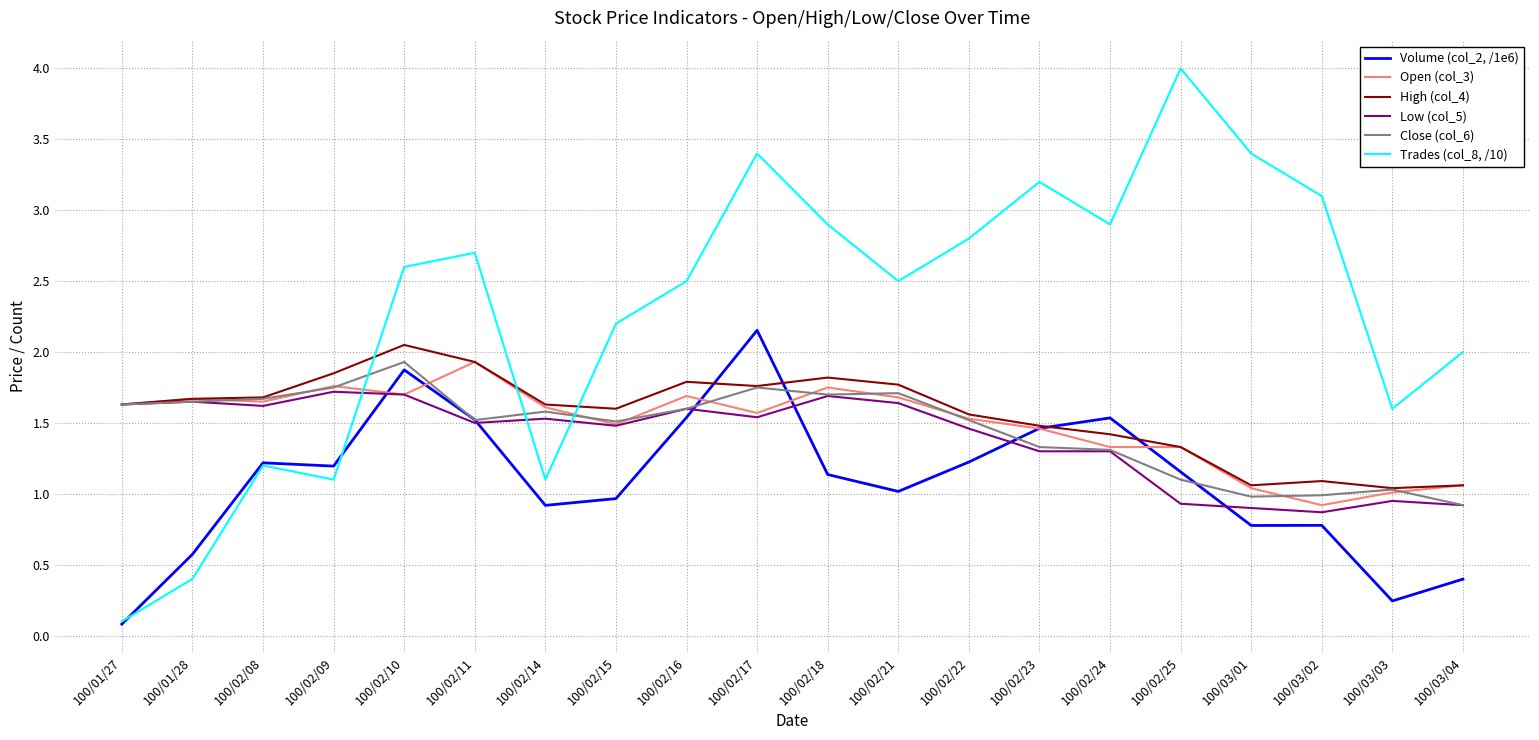

How many interior local peaks does the Trades (col_8, /10) series have?

5